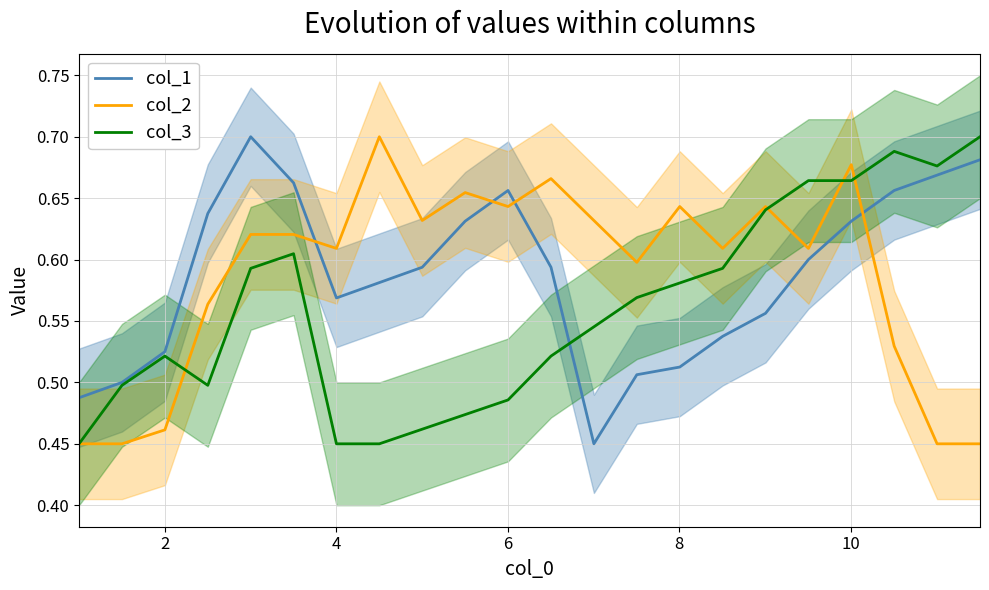

How many times do col_2 and col_1 cross each other?

4